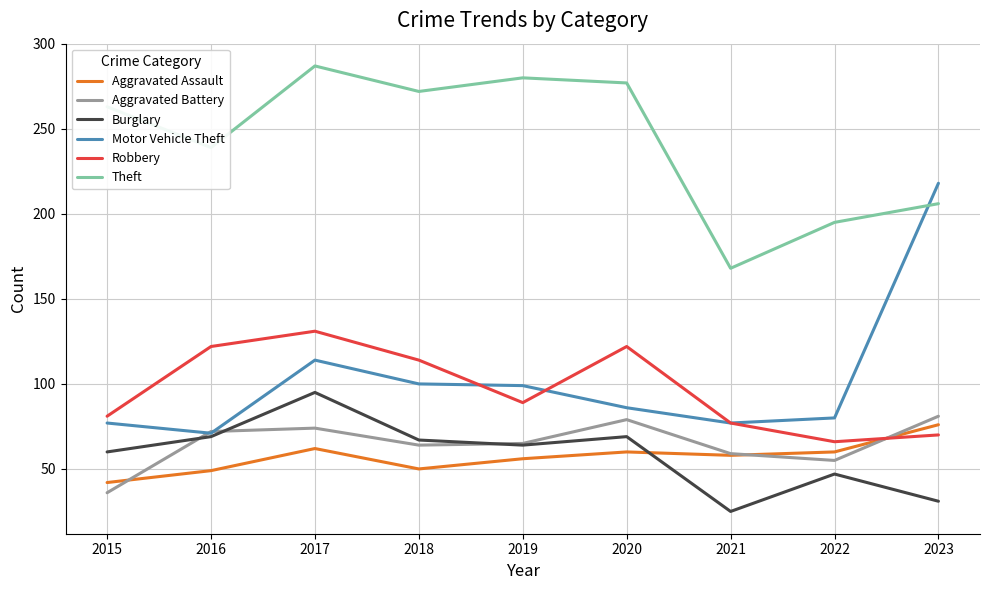

In Aggravated Battery, how many points are higher than both neighbors (excluding endpoints)?

2